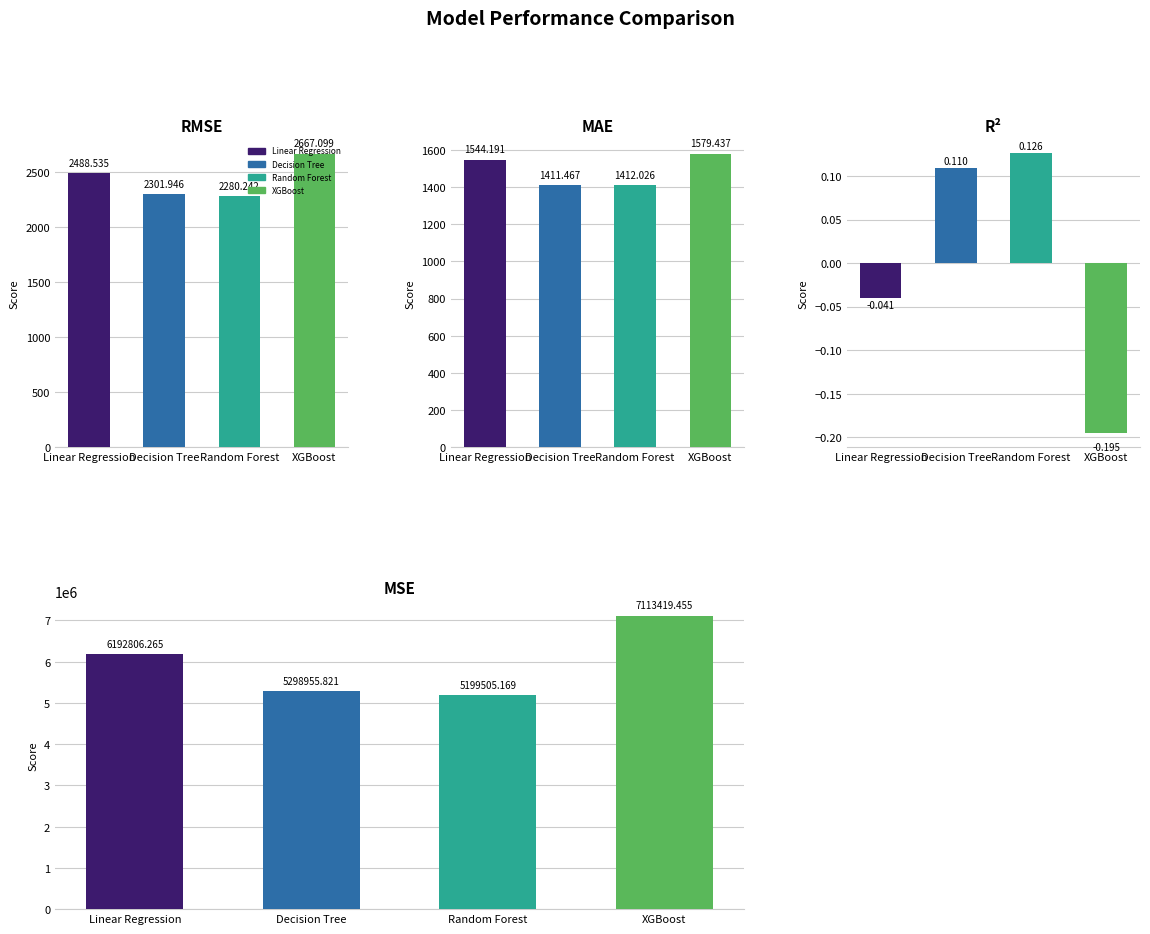

What is the spread (max minus min) of values at Decision Tree?

5298955.7